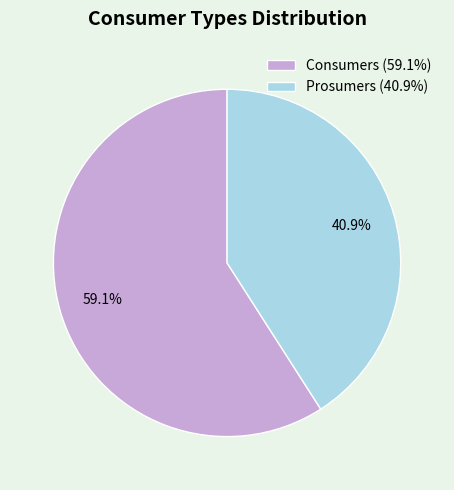

The Prosumers slice represents 54% of the pie. True or false?

False